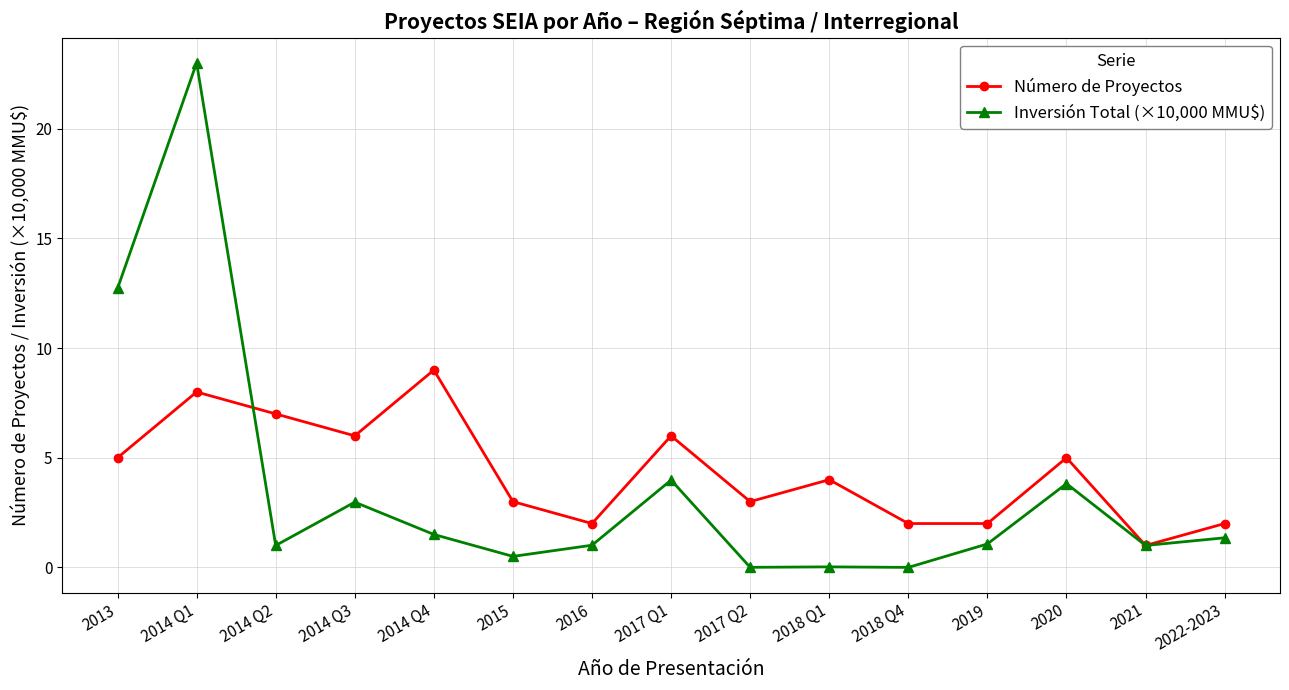

How many categories are shown in the chart?

15